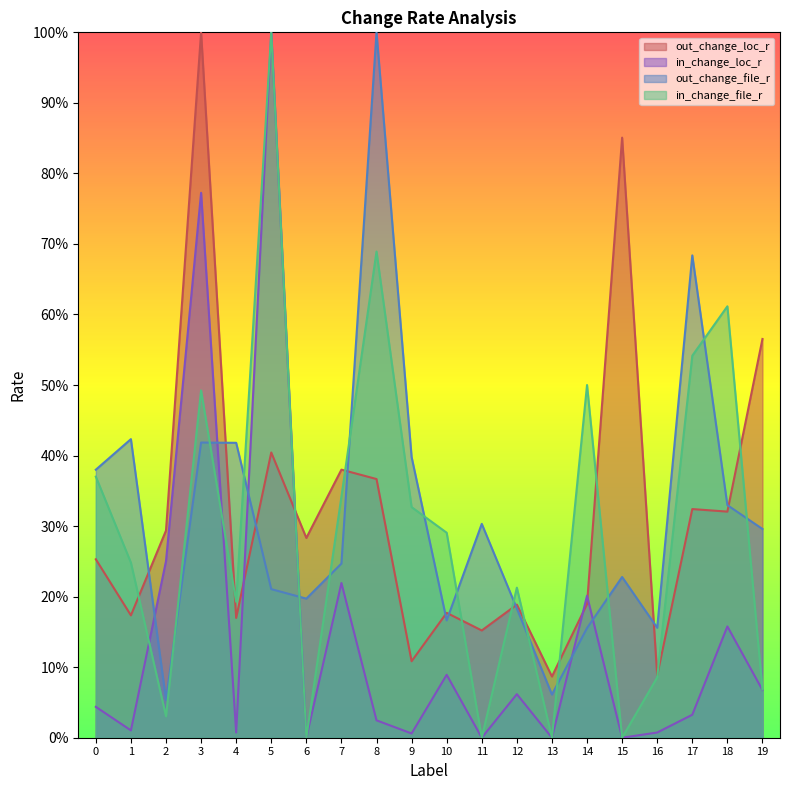

What are all the series names shown in the legend?

out_change_loc_r, in_change_loc_r, out_change_file_r, in_change_file_r